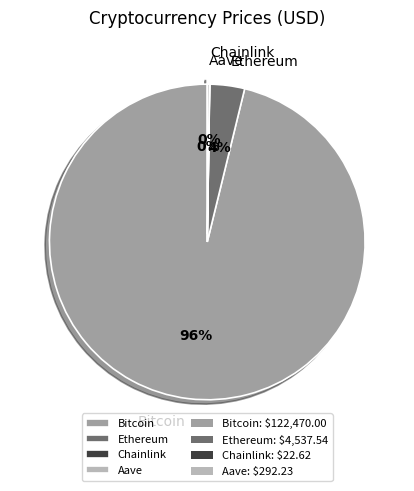

Combined, do Bitcoin and Ethereum account for over 50%?

Yes